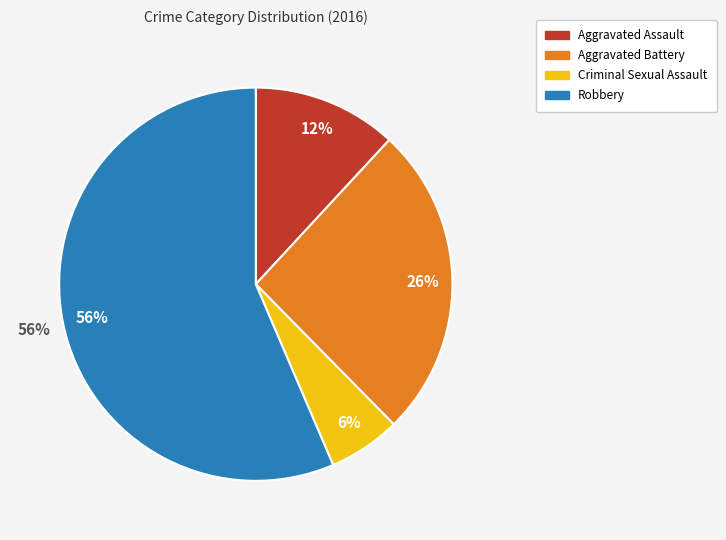

How many segments does this pie chart have?

4